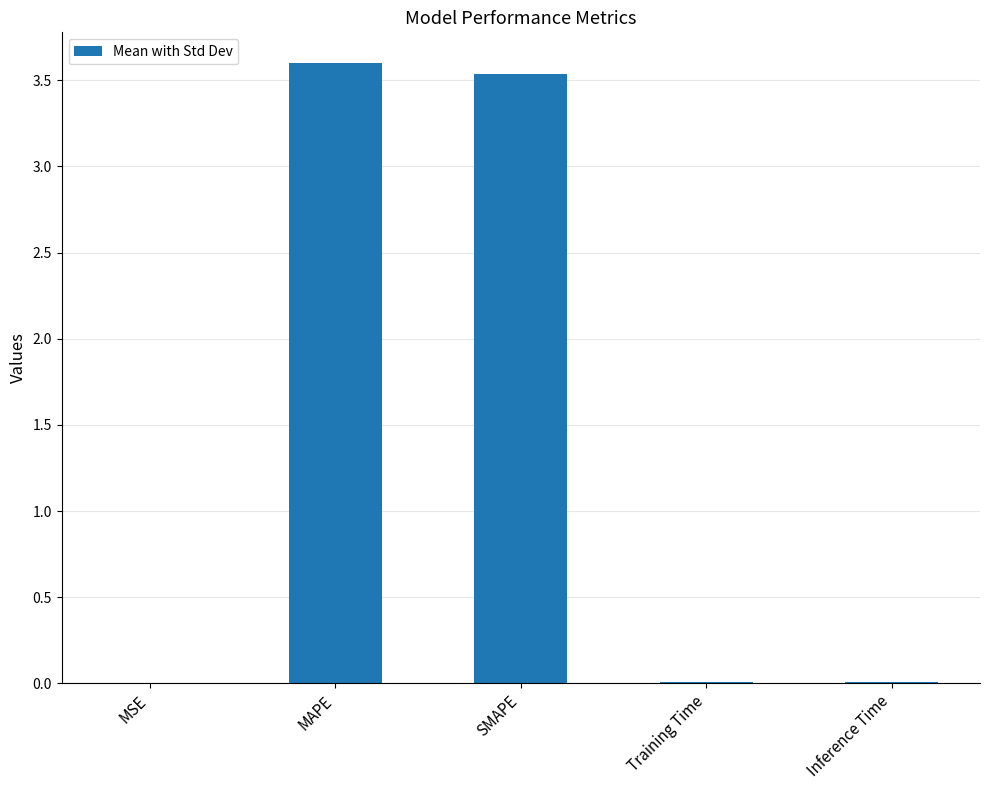

How many categories are shown in the chart?

5